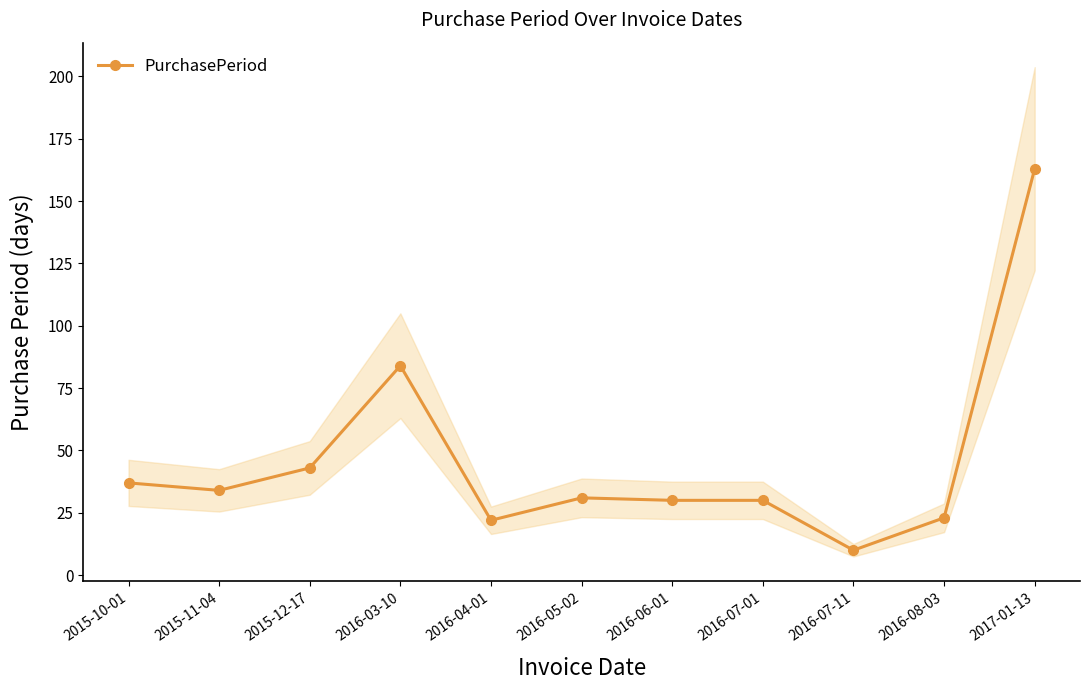

What is the maximum value shown in the chart?

163